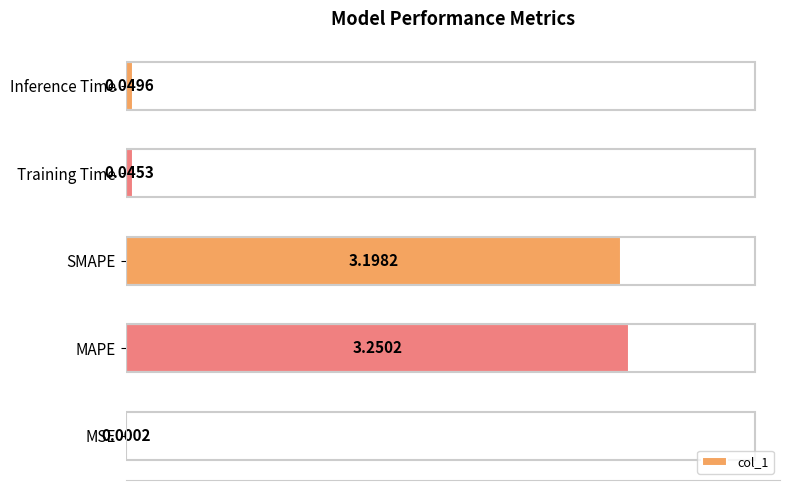

At which category does the chart reach its peak across all series?

MAPE